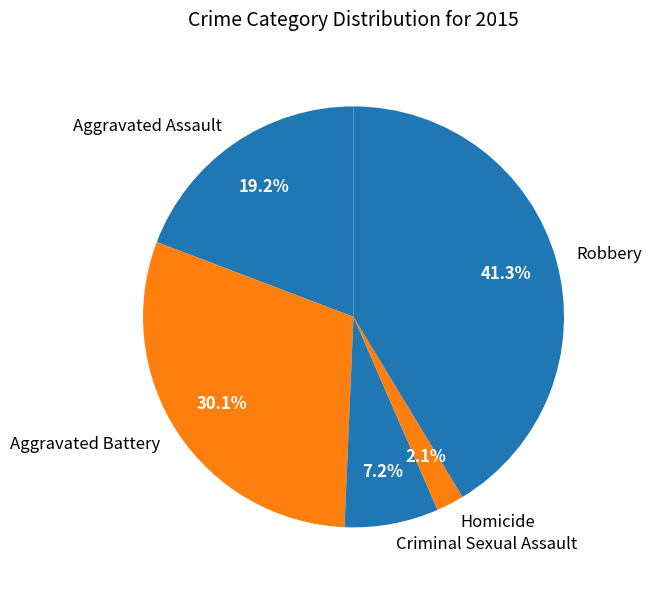

What is the smallest slice in the pie chart?

Homicide